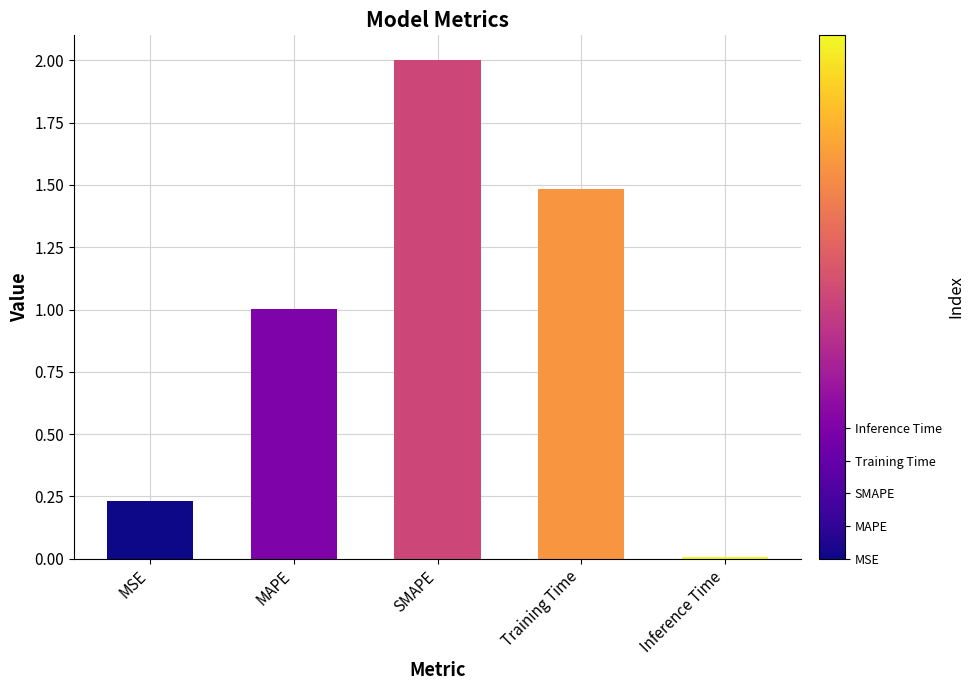

Rank the categories by value from highest to lowest.

SMAPE, Training Time, MAPE, MSE, Inference Time